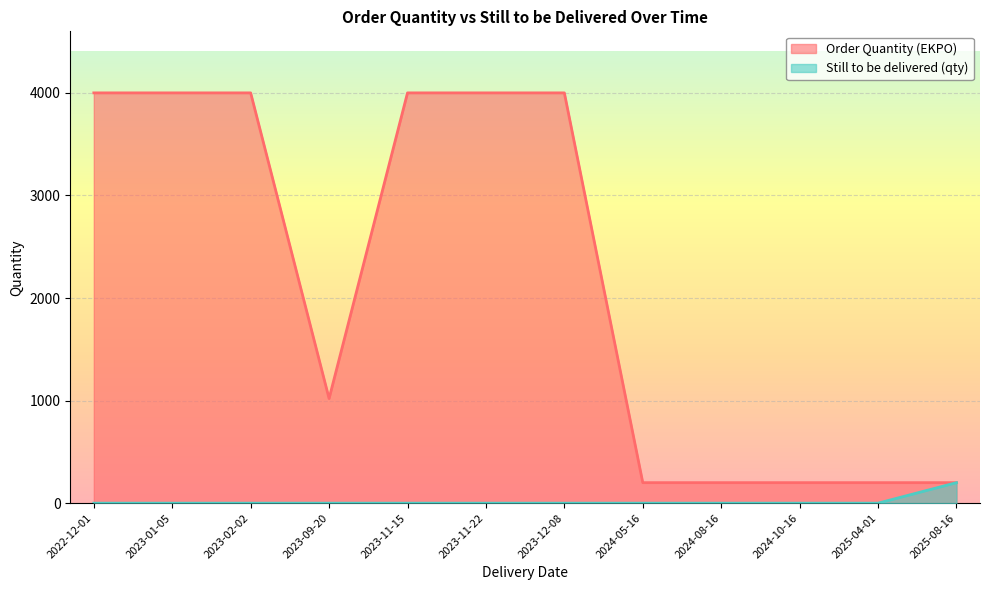

What is the label of the 9th point from the right?

2023-09-20